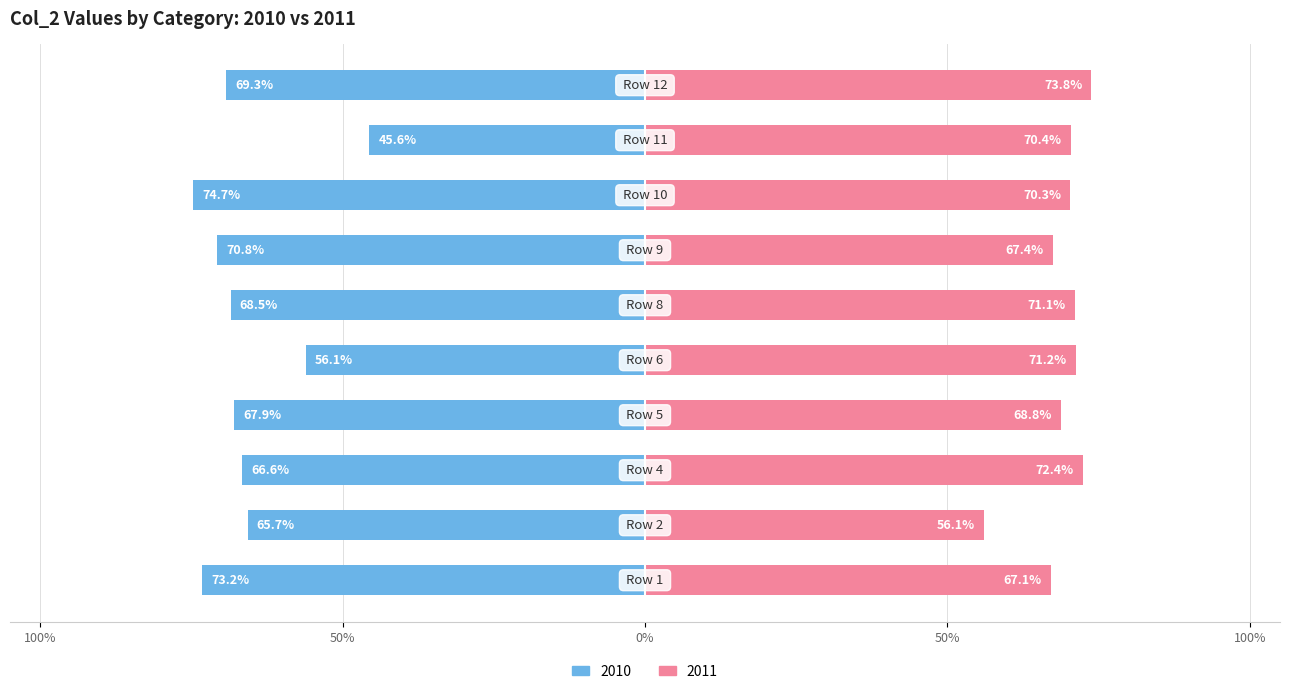

How many values in the 2011 series are below 70?

4